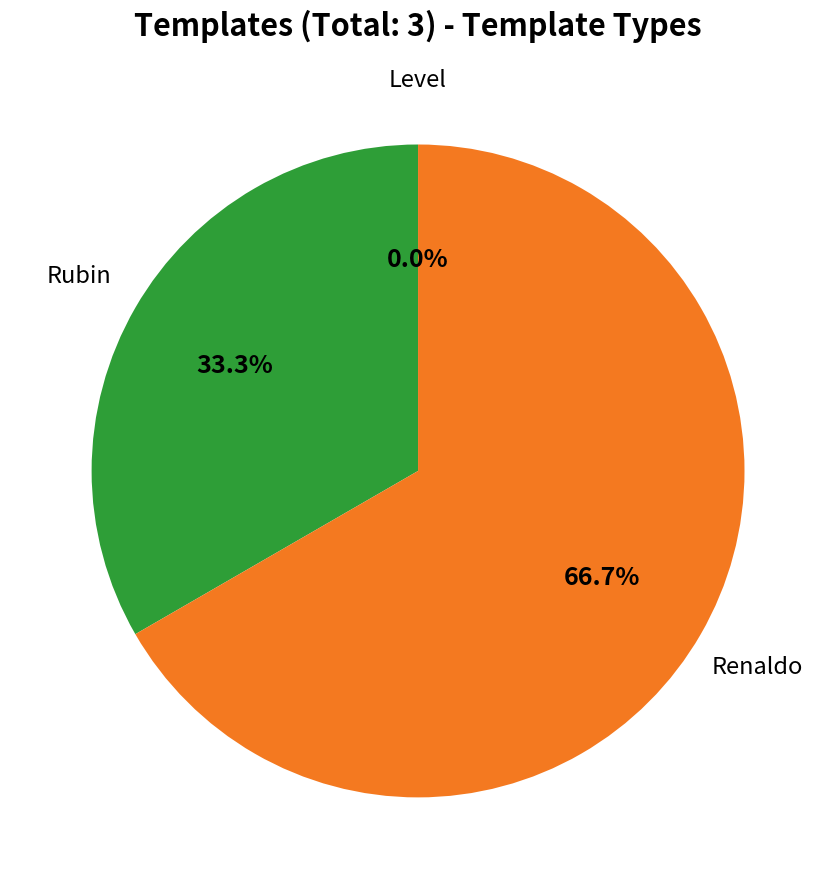

To the nearest percent, what is the difference between the largest and smallest slice percentages?

67%